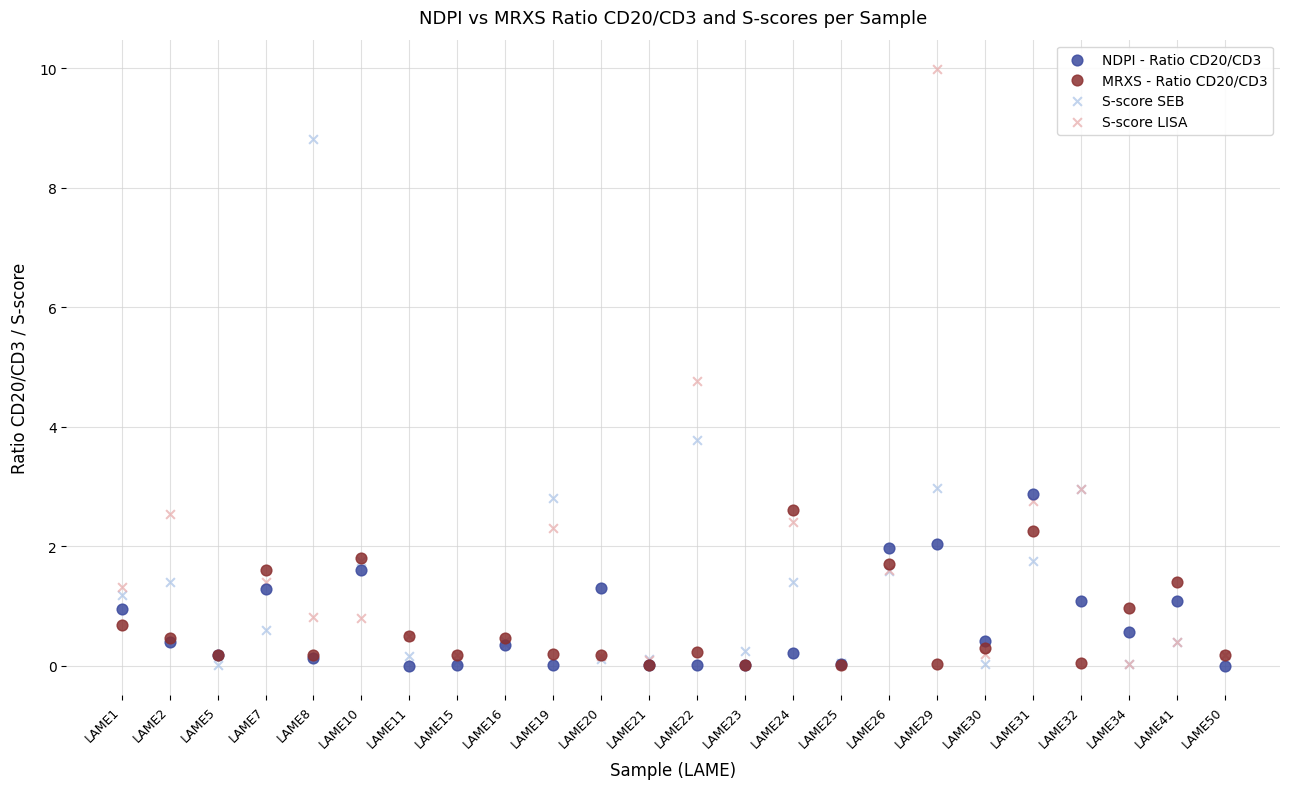

Which series has the largest Y range (max minus min)?

S-score LISA